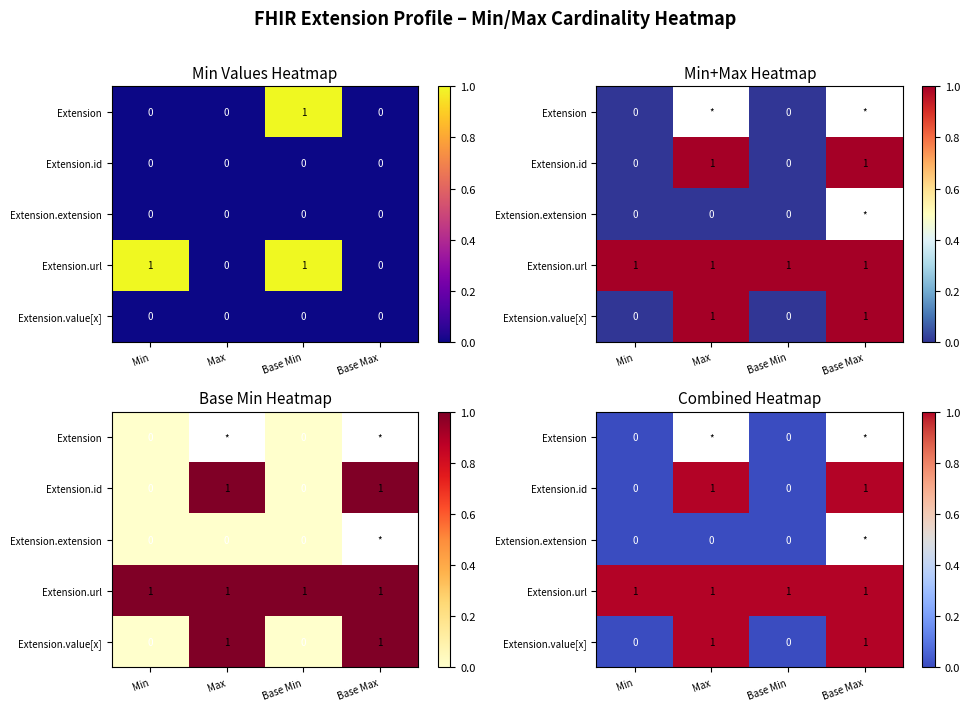

List the series in order of their overall mean, lowest first.

Extension.value[x], Extension, Extension.id, Extension.extension, Extension.url